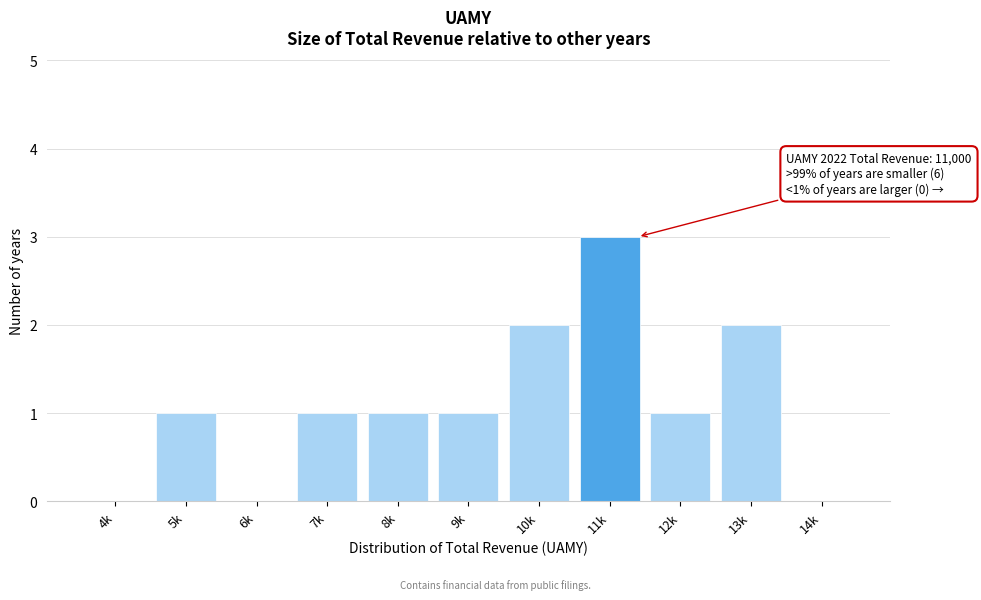

Reading left to right, extract all data points from this chart.

4k=0	5k=1	6k=0	7k=1	8k=1	9k=1	10k=2	11k=3	12k=1	13k=2	14k=0